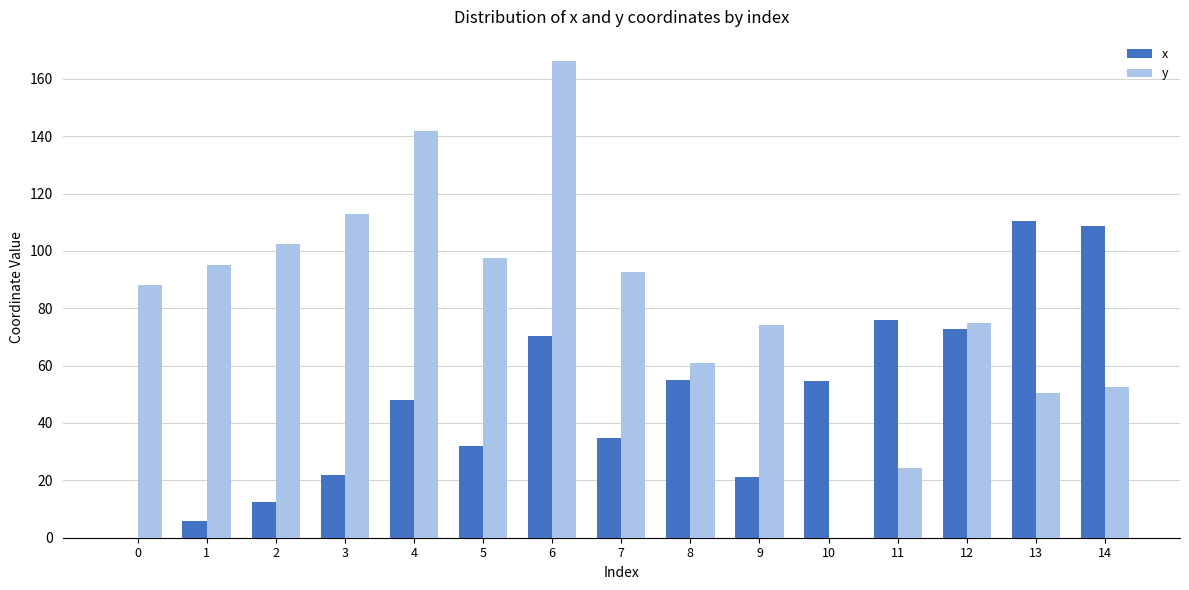

What is the total value across all series at 12?

147.8